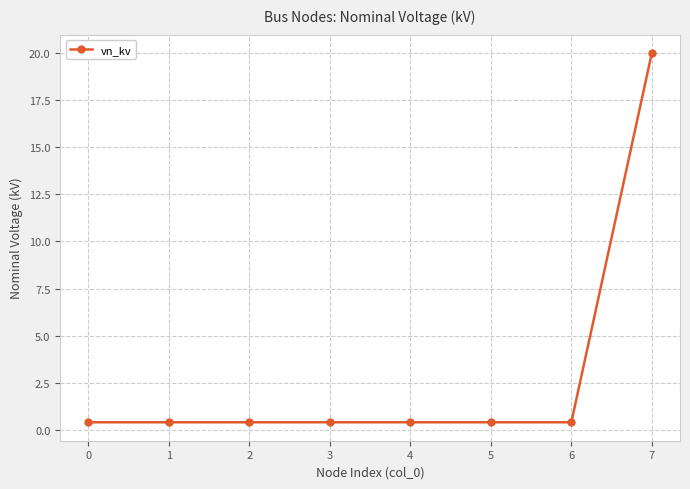

What is the value of the 3rd point from the left?

0.4